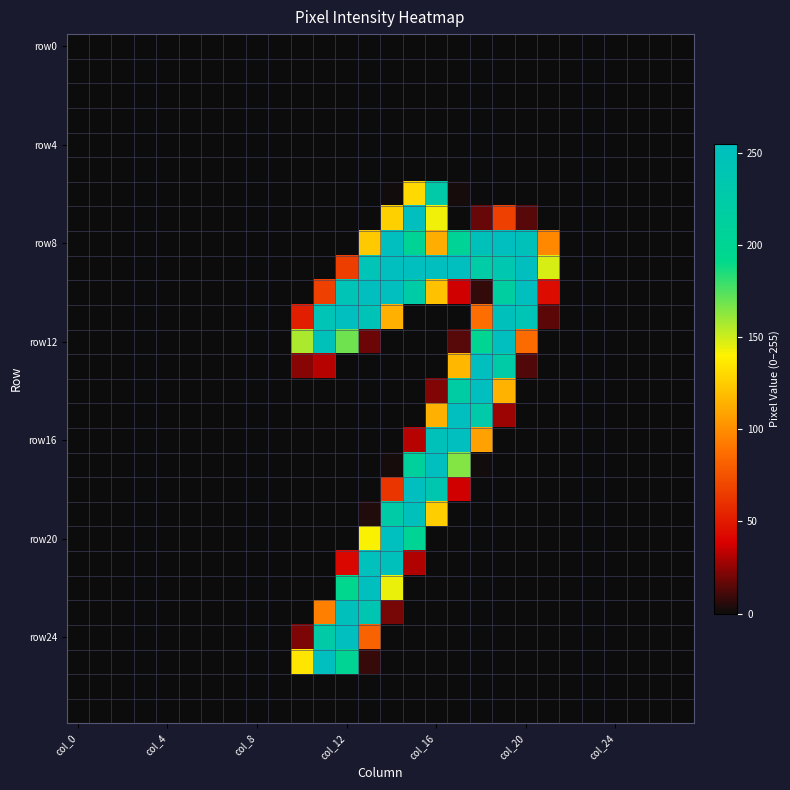

At how many categories does at least one series exceed 137?

12